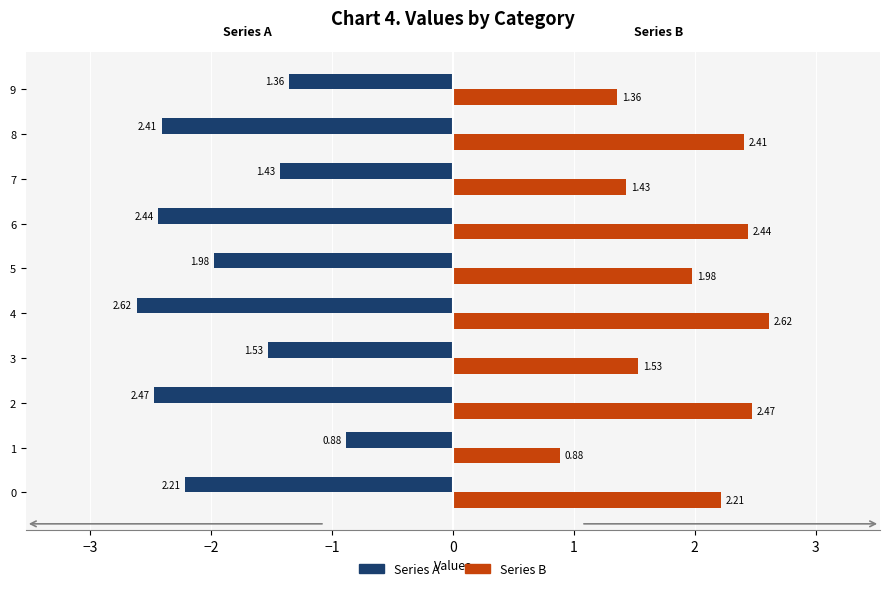

List the labels in order of Series B value, largest first.

4, 2, 6, 8, 0, 5, 3, 7, 9, 1